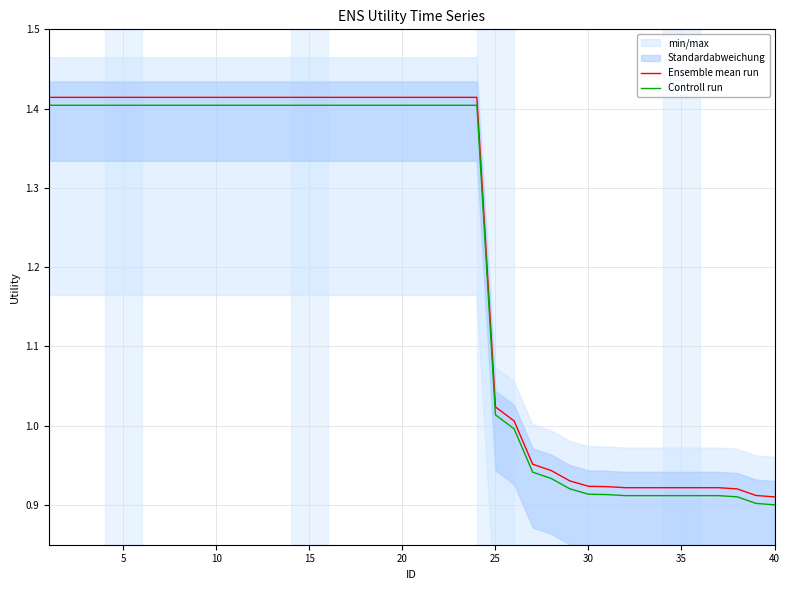

Is it true that Controll run equals 0.9 at 40?

True